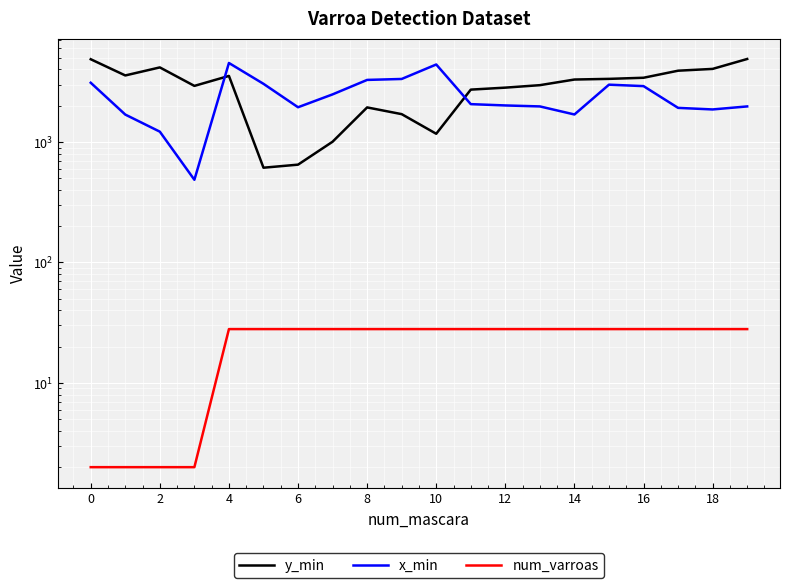

What are all the series names shown in the legend?

y_min, x_min, num_varroas